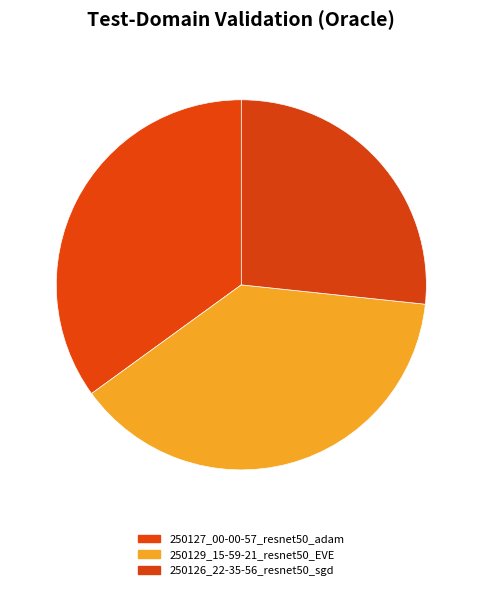

What is the ratio of the value at 250129_15-59-21_resnet50_EVE to the value at 250127_00-00-57_resnet50_adam?

1.1